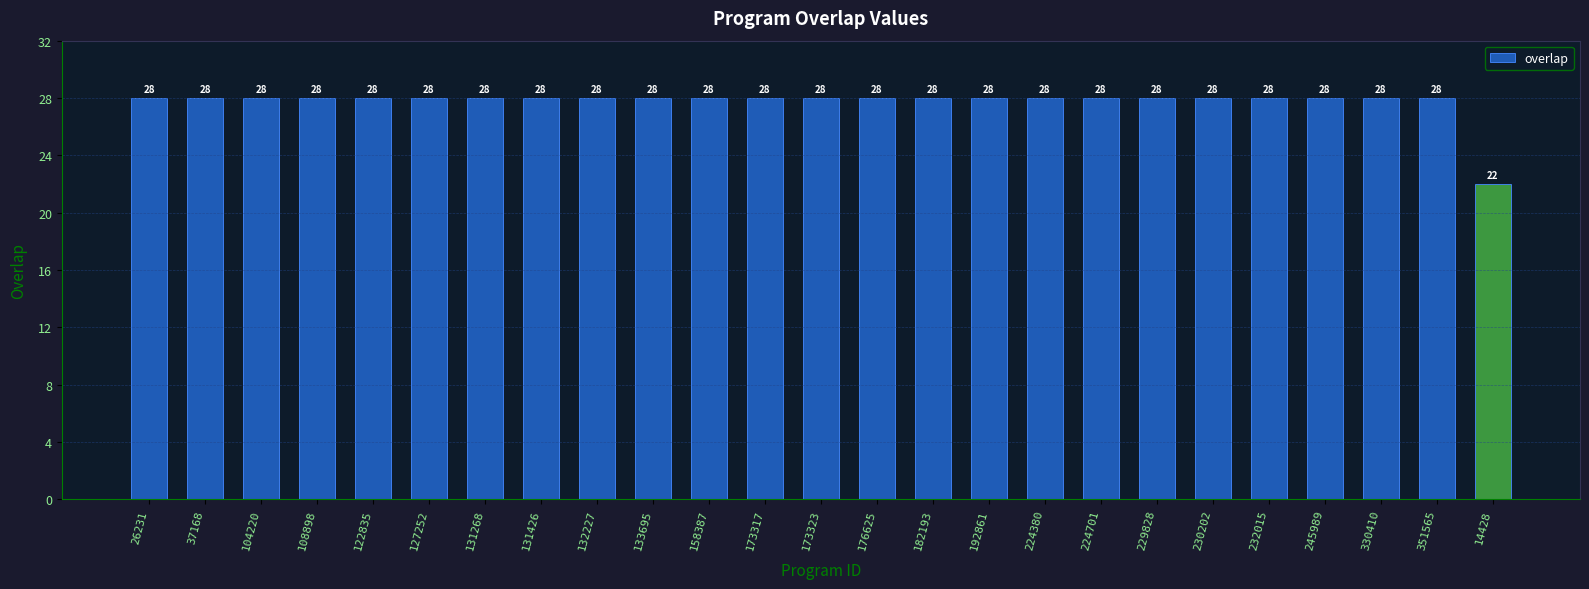

What is the maximum value shown in the chart?

28